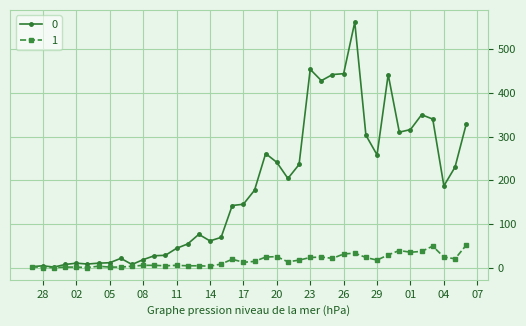

What is the greatest value displayed?

562